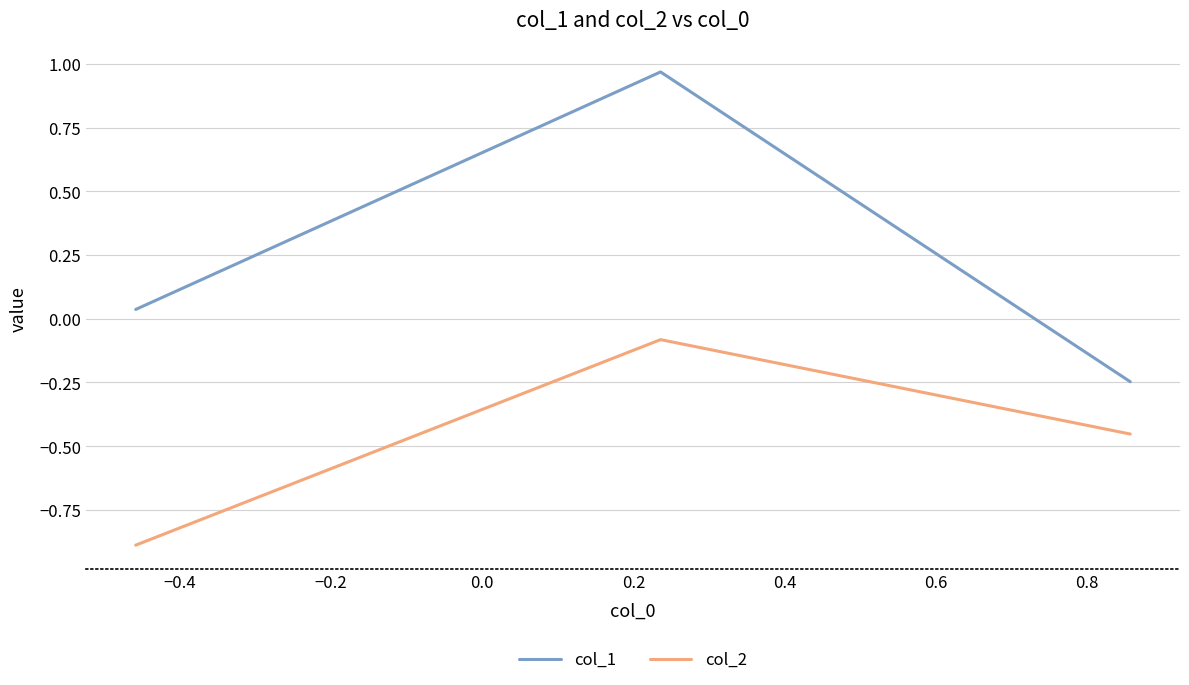

Which series has the widest spread of values?

col_1